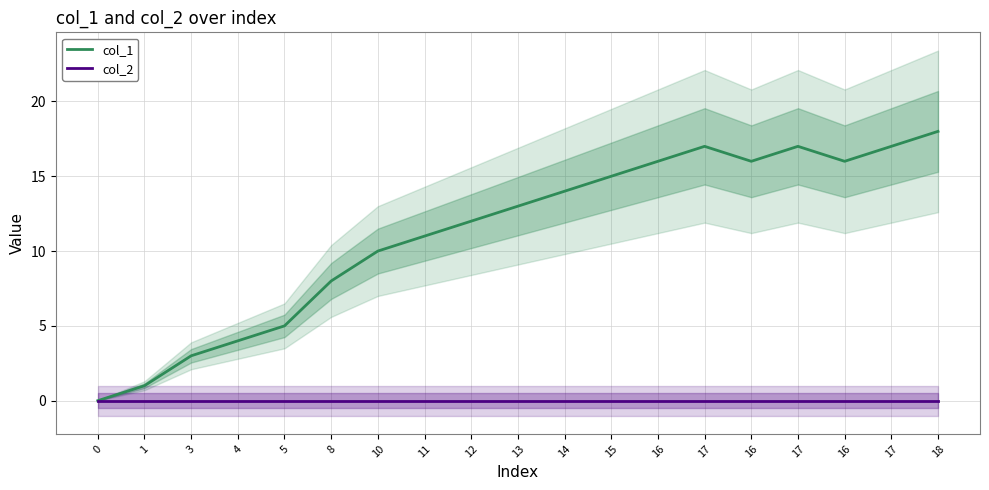

True or false: col_2 has more than 1 interior local peaks.

False